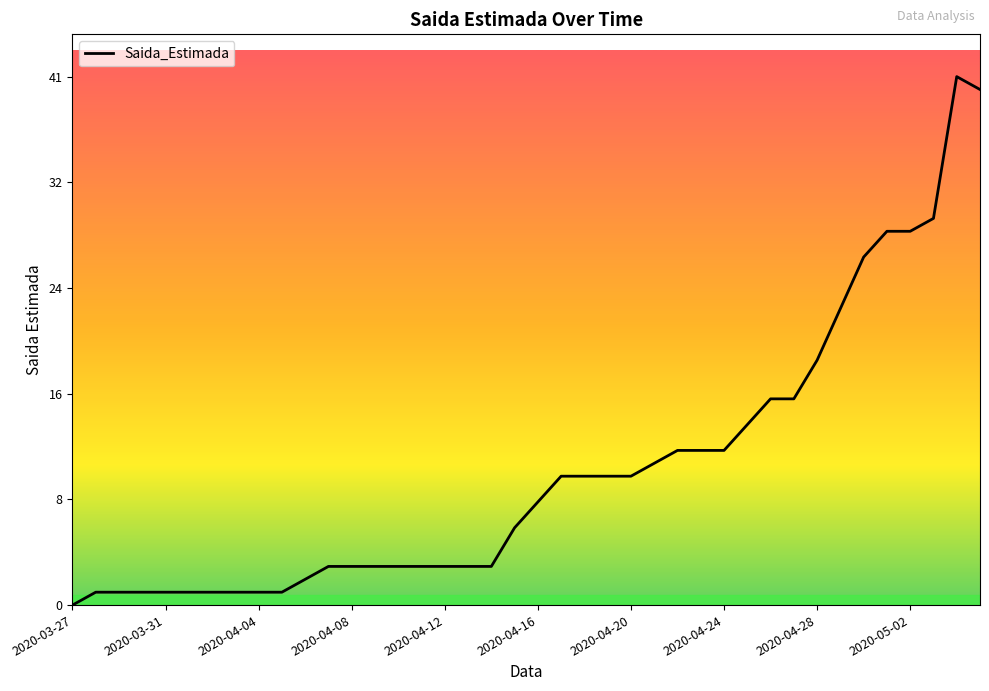

Where is the first local maximum?

38